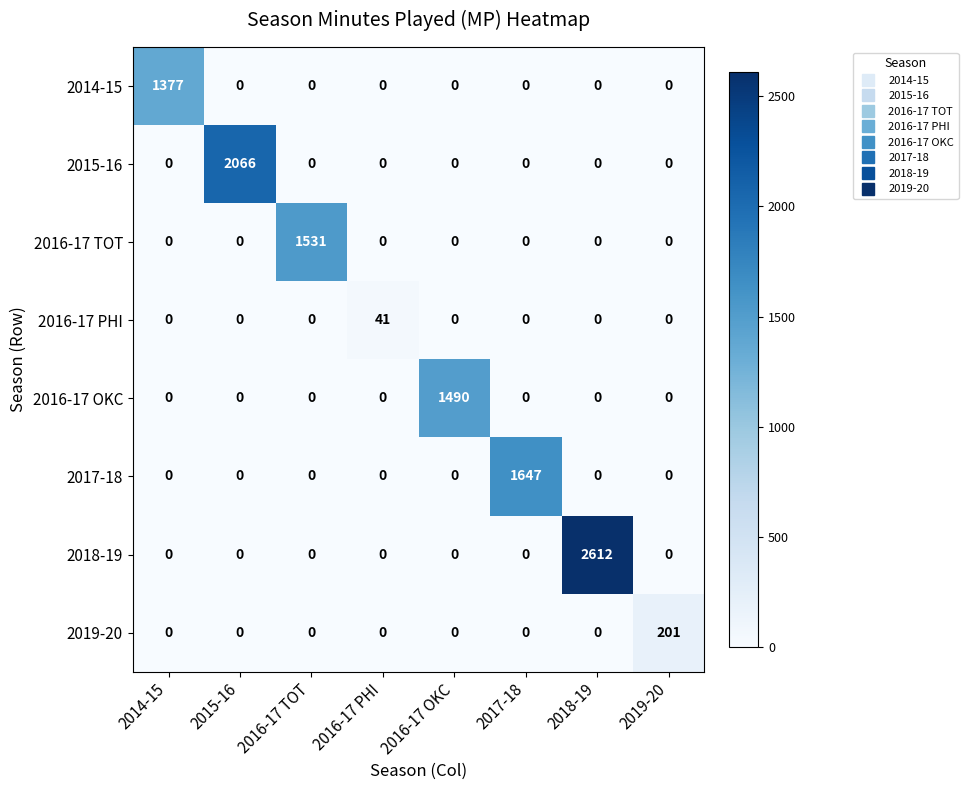

At which label does 2016-17 PHI reach its peak?

2016-17 PHI